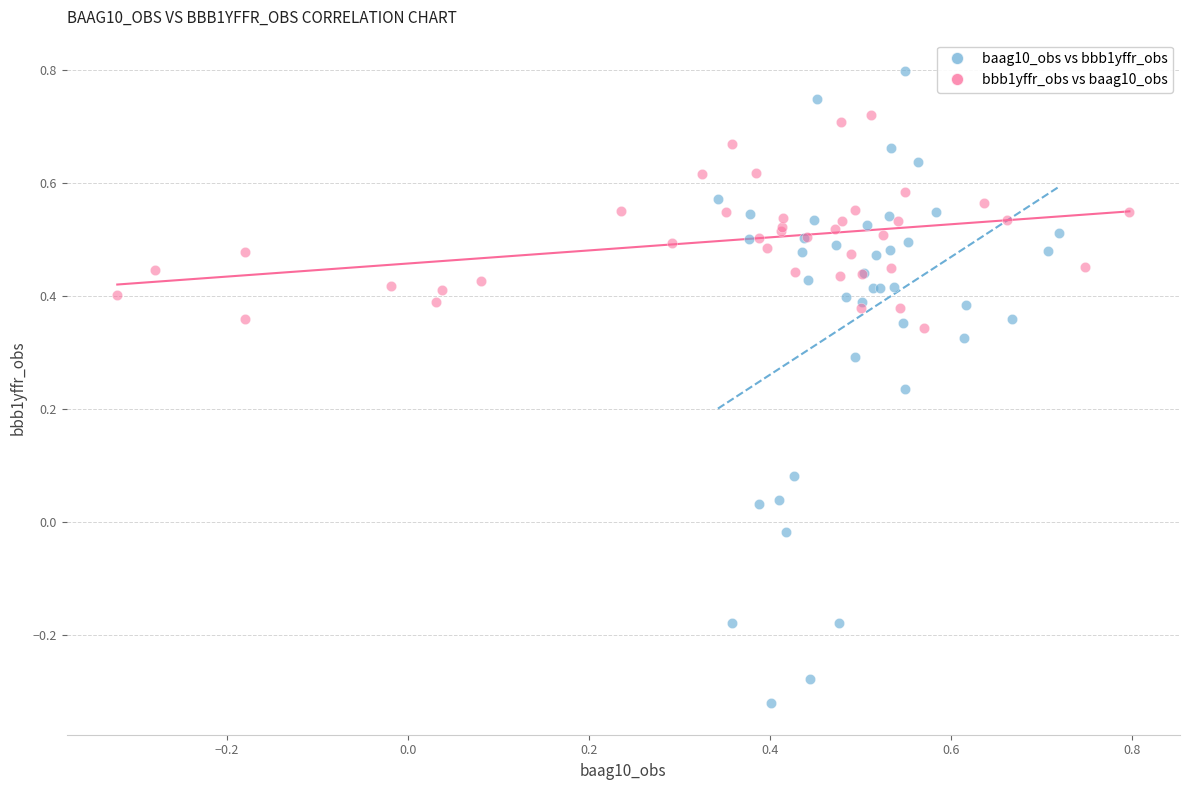

Which series contains the lowest Y value?

baag10_obs vs bbb1yffr_obs